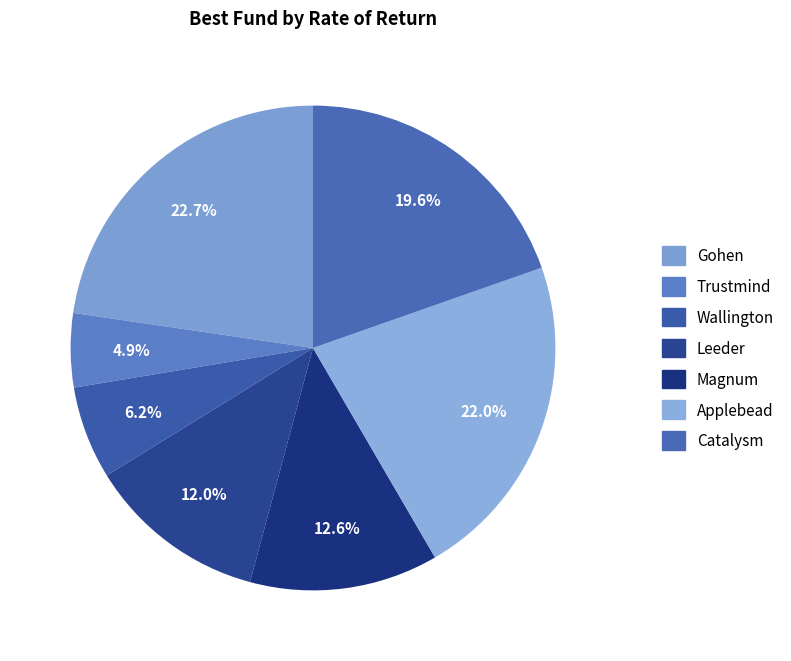

What is the ratio of the value at Trustmind to the value at Catalysm?

0.3